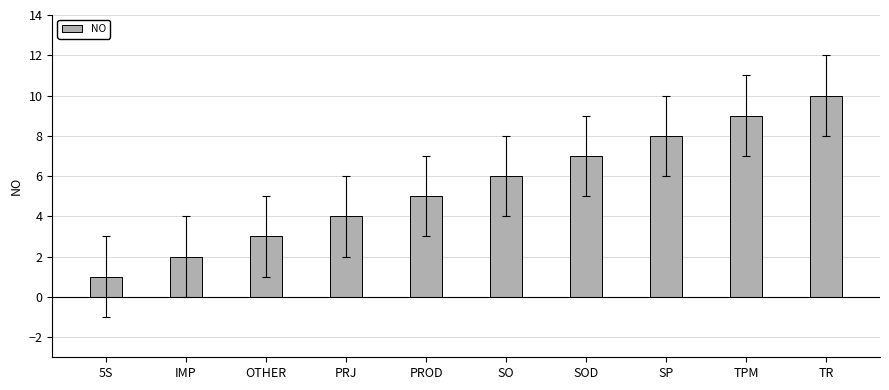

What is the value of the 8th bar from the left?

8